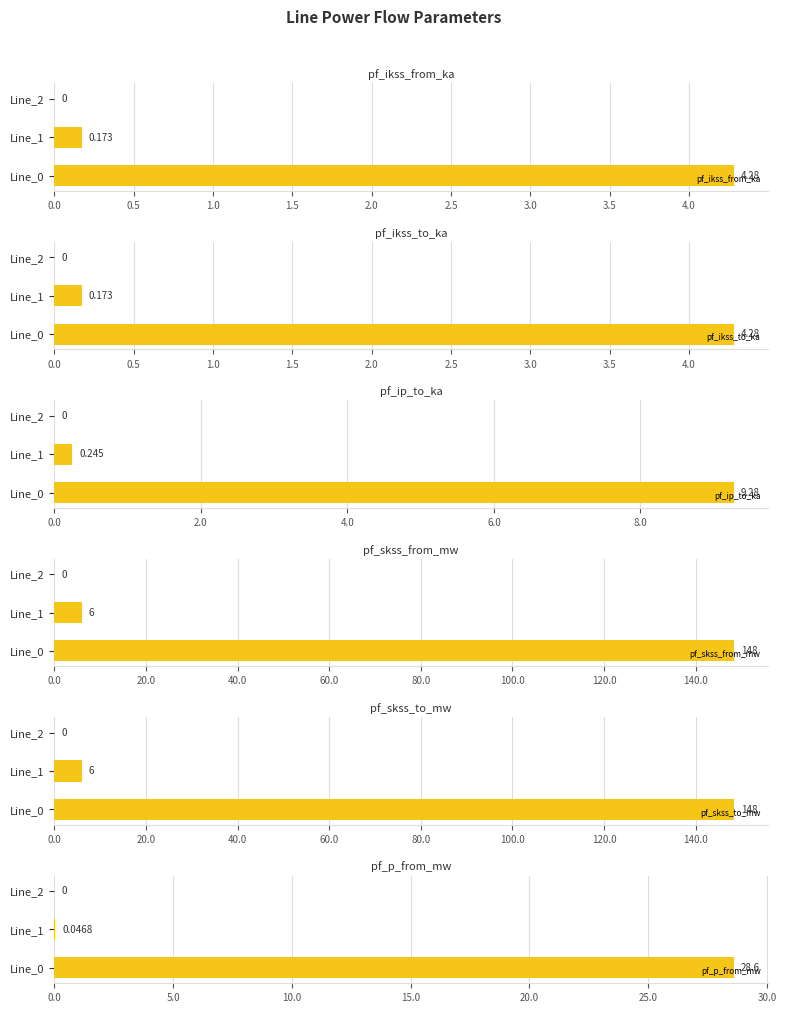

How many values in the pf_skss_from_mw series are below 5?

1